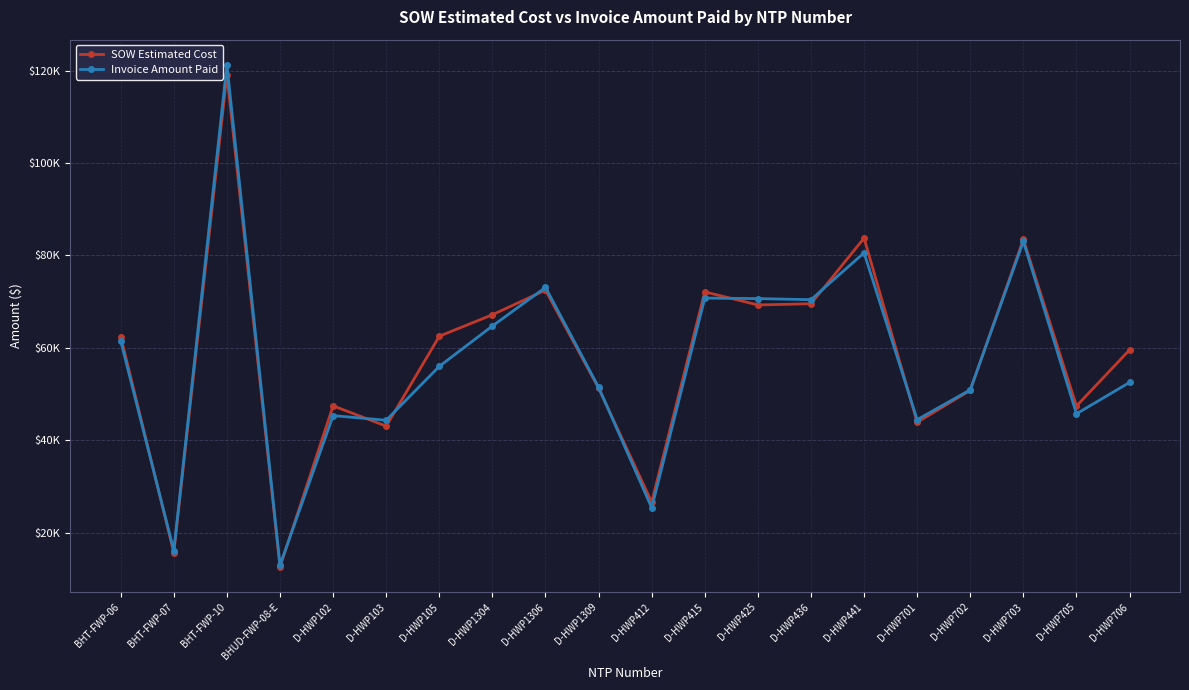

Reading left to right, extract all data points from this chart.

SOW Estimated Cost: BHT-FWP-06=62460.4	BHT-FWP-07=15690.1	BHT-FWP-10=119135.3	BHUD-FWP-08-E=12601.5	D-HWP102=47461.5	D-HWP103=43064.0	D-HWP105=62522.5	D-HWP1304=67171.5	D-HWP1306=72492.0	D-HWP1309=51295.0	D-HWP412=26617.0	D-HWP415=72118.0	D-HWP425=69288.0	D-HWP436=69555.0	D-HWP441=83754.0	D-HWP701=43895.5	D-HWP702=50824.5	D-HWP703=83462.0	D-HWP705=47414.0	D-HWP706=59562.5
Invoice Amount Paid: BHT-FWP-06=61491.1	BHT-FWP-07=16153.8	BHT-FWP-10=121256.6	BHUD-FWP-08-E=13008.1	D-HWP102=45340.0	D-HWP103=44346.0	D-HWP105=56001.0	D-HWP1304=64739.0	D-HWP1306=73087.5	D-HWP1309=51485.5	D-HWP412=25405.0	D-HWP415=70778.0	D-HWP425=70664.0	D-HWP436=70432.0	D-HWP441=80572.5	D-HWP701=44479.5	D-HWP702=50928.5	D-HWP703=83033.0	D-HWP705=45744.0	D-HWP706=52525.5